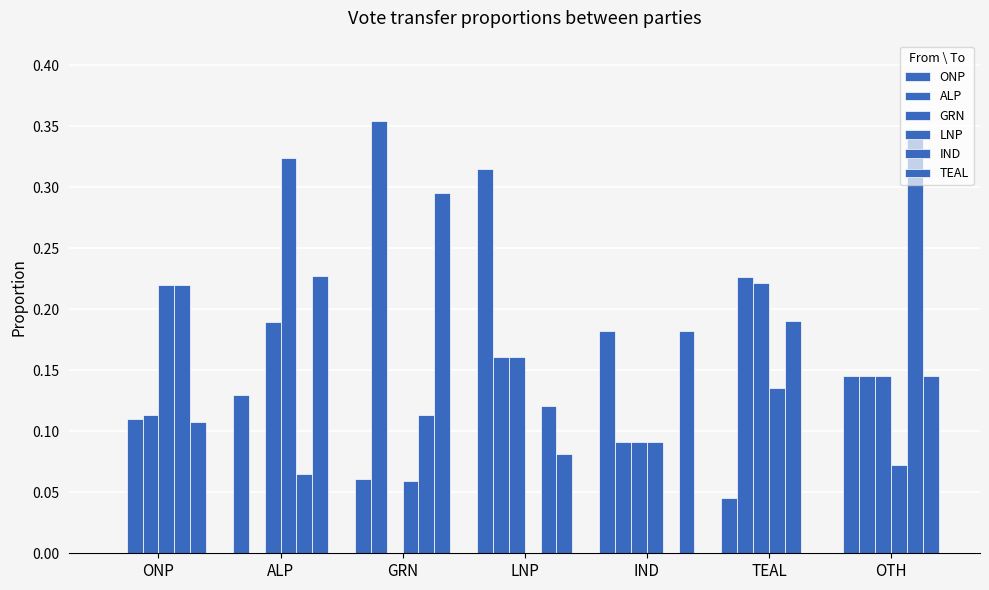

What is the label of the 3rd bar from the right?

IND